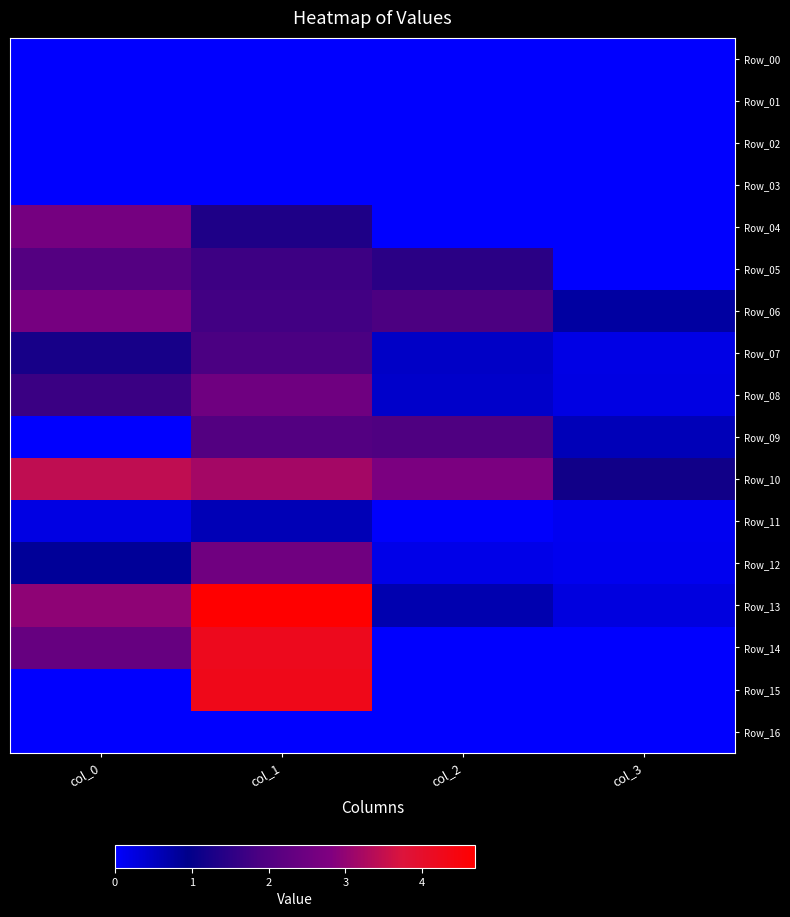

Which series has the widest spread of values?

Row_13